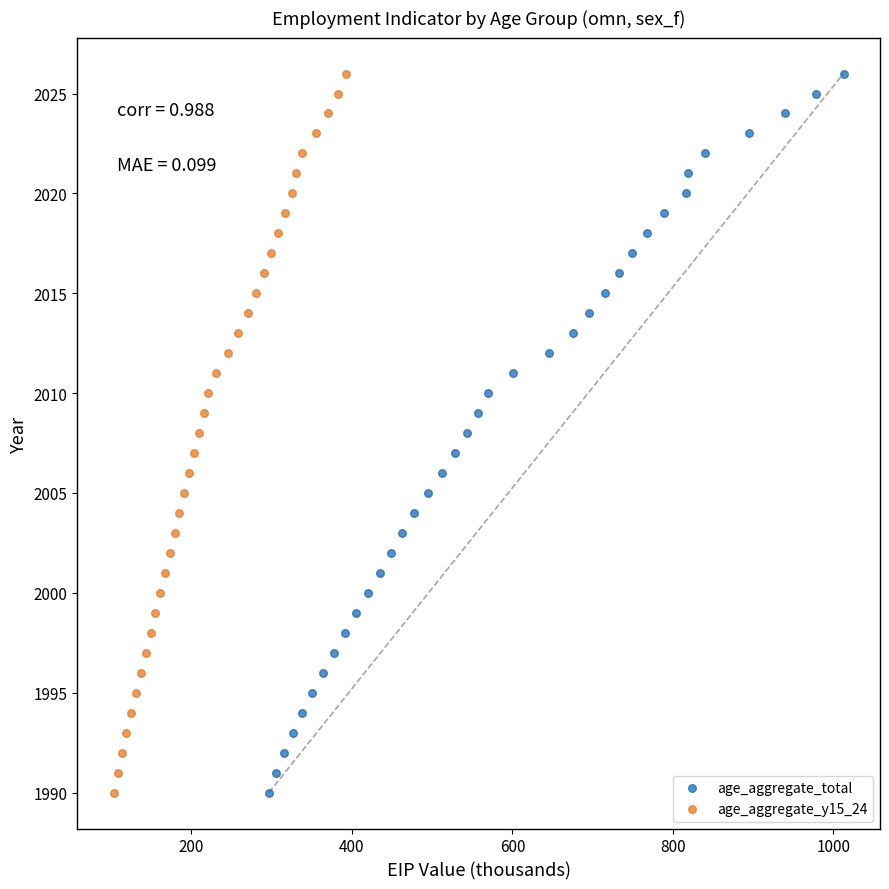

What are all the series names shown in the legend?

age_aggregate_total, age_aggregate_y15_24